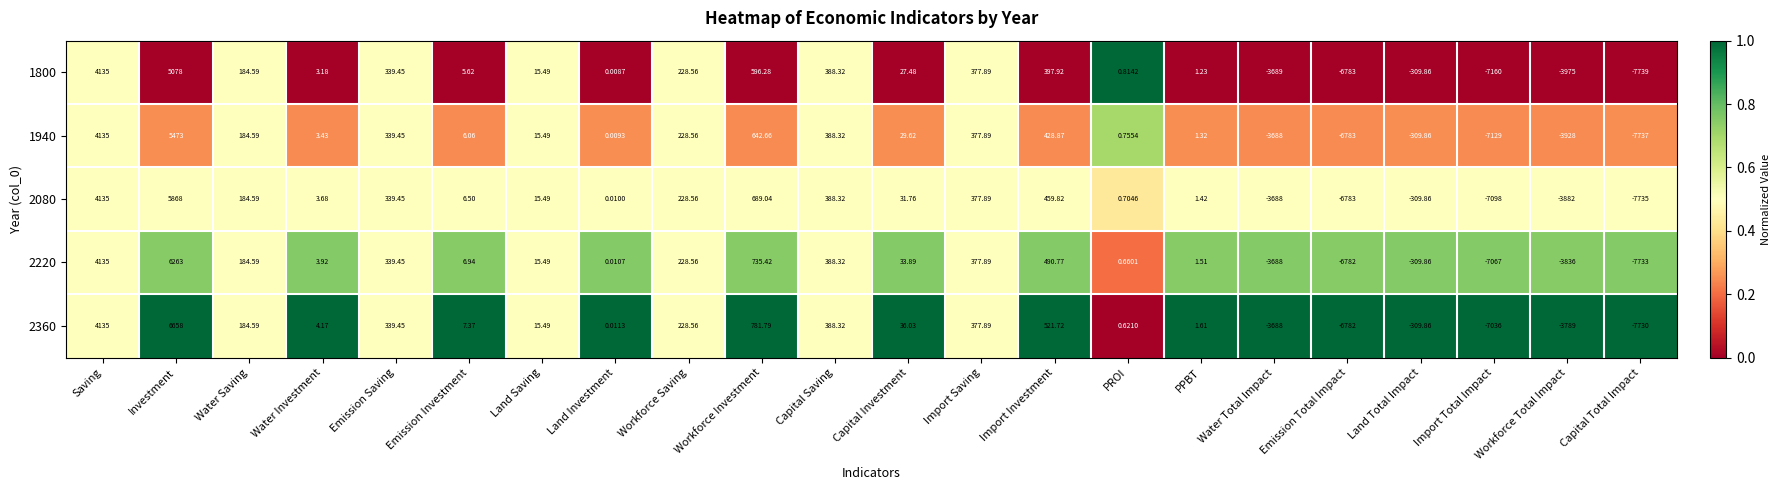

At which label does 1940 reach its minimum?

Capital Total Impact